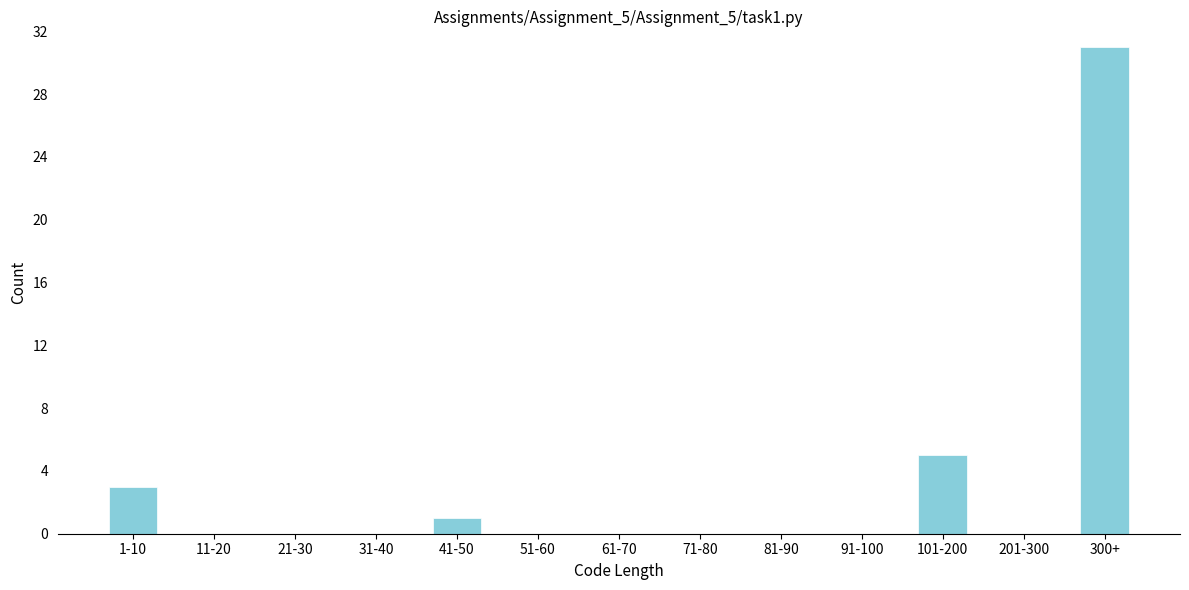

Reading right to left, what are all the values shown in this chart?

300+=31	201-300=0	101-200=5	91-100=0	81-90=0	71-80=0	61-70=0	51-60=0	41-50=1	31-40=0	21-30=0	11-20=0	1-10=3